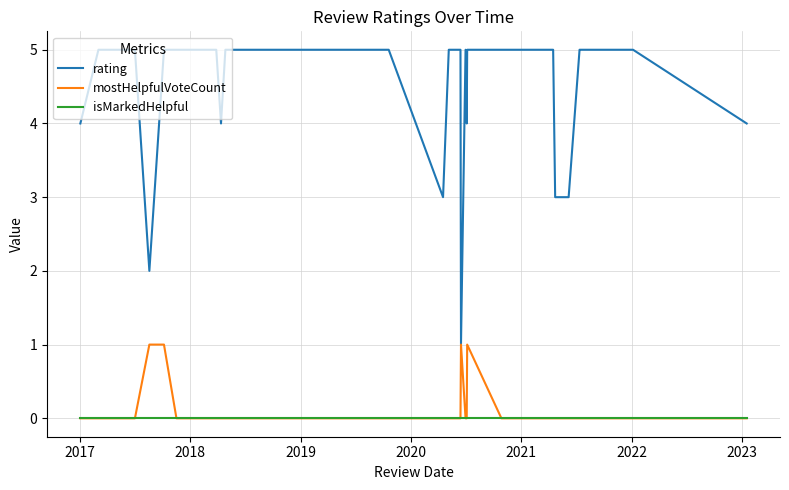

Which series has the largest total across all categories?

rating